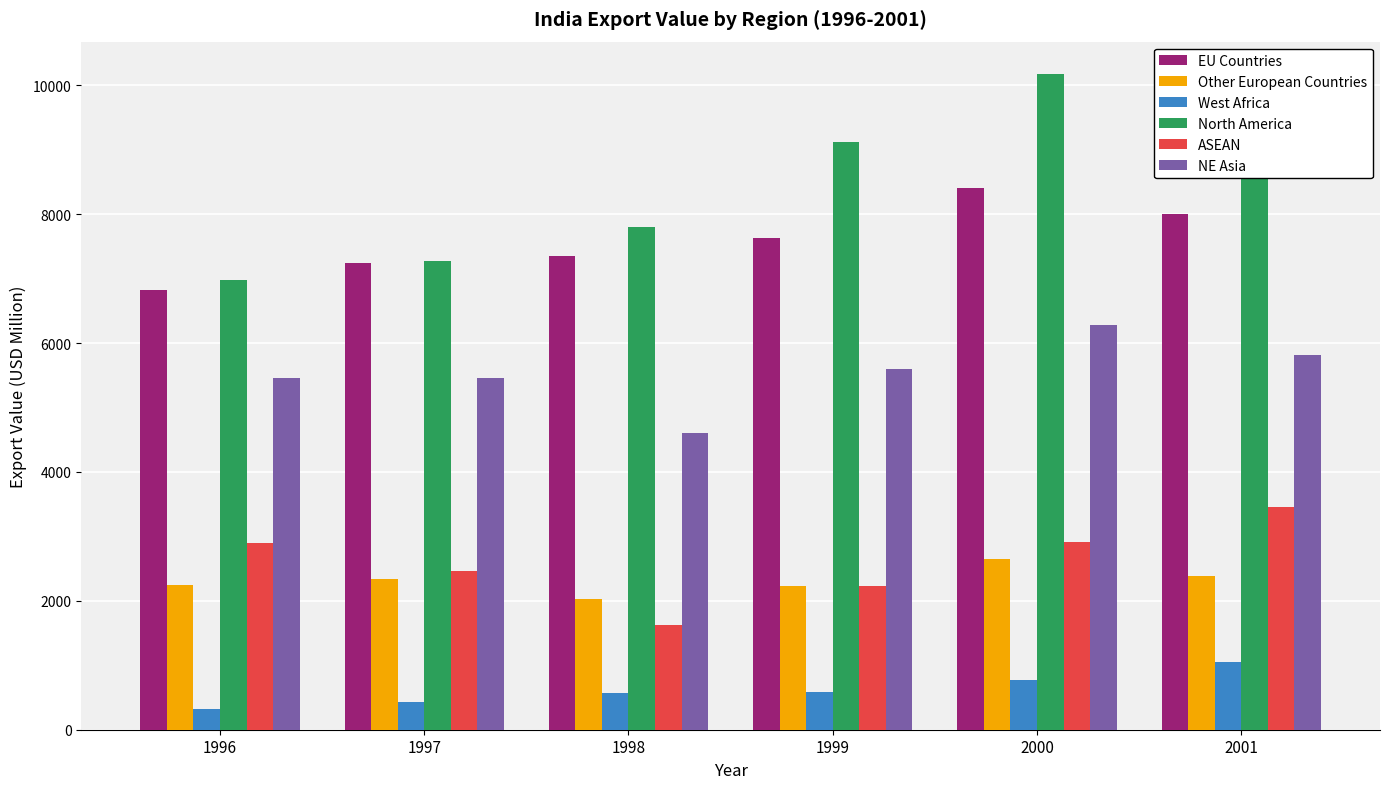

How many data points in North America are above 9114?

3